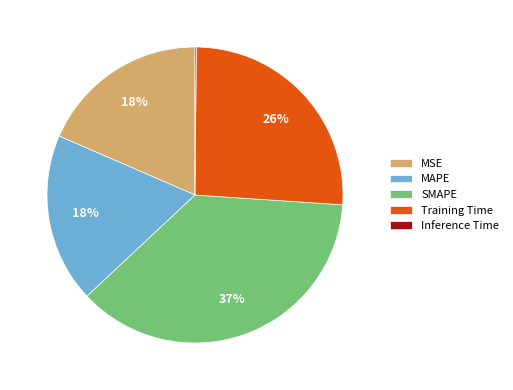

Does any single category account for the majority?

No